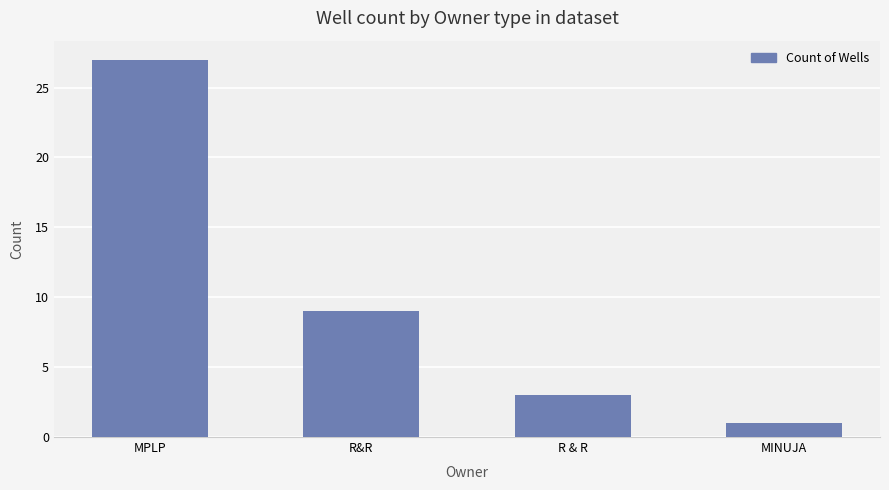

What is the change in value from MPLP to R&R?

-18